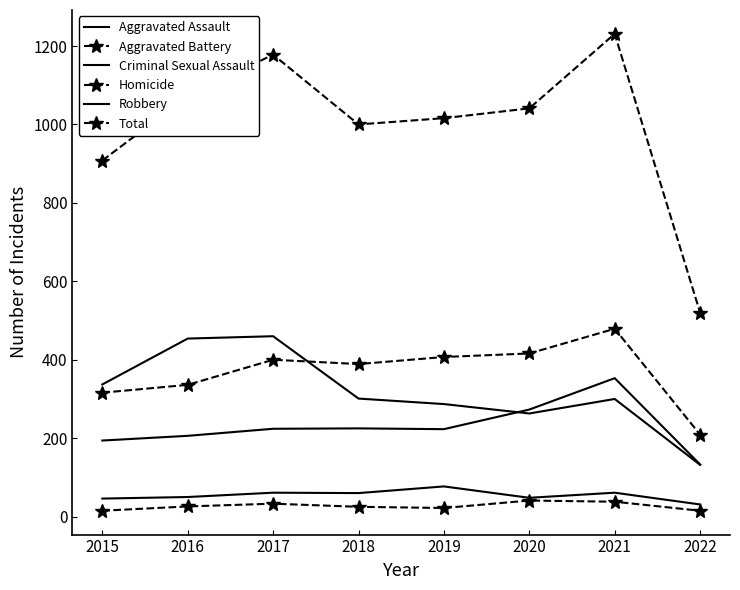

True or false: Aggravated Assault has more than 2 interior local peaks.

False